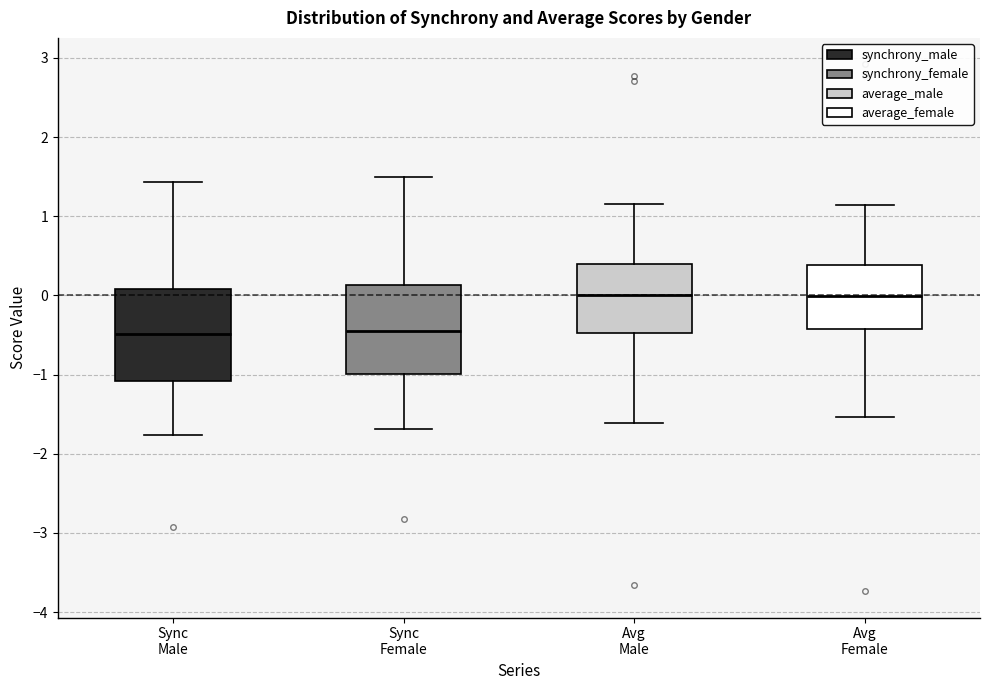

Where is the lower edge of the box for Sync Female on the y-axis? The values are not printed on the chart, so give them approximately, as read against the axis.

-1.0